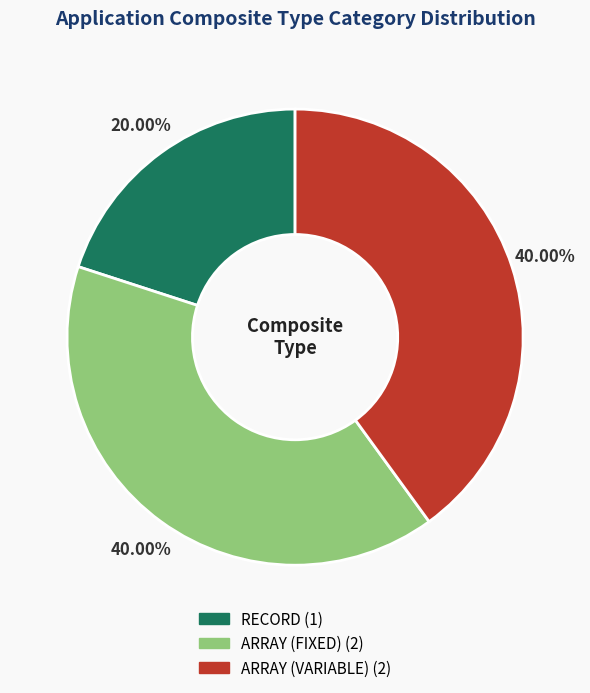

True or false: ARRAY (FIXED) accounts for 40% of the total.

True